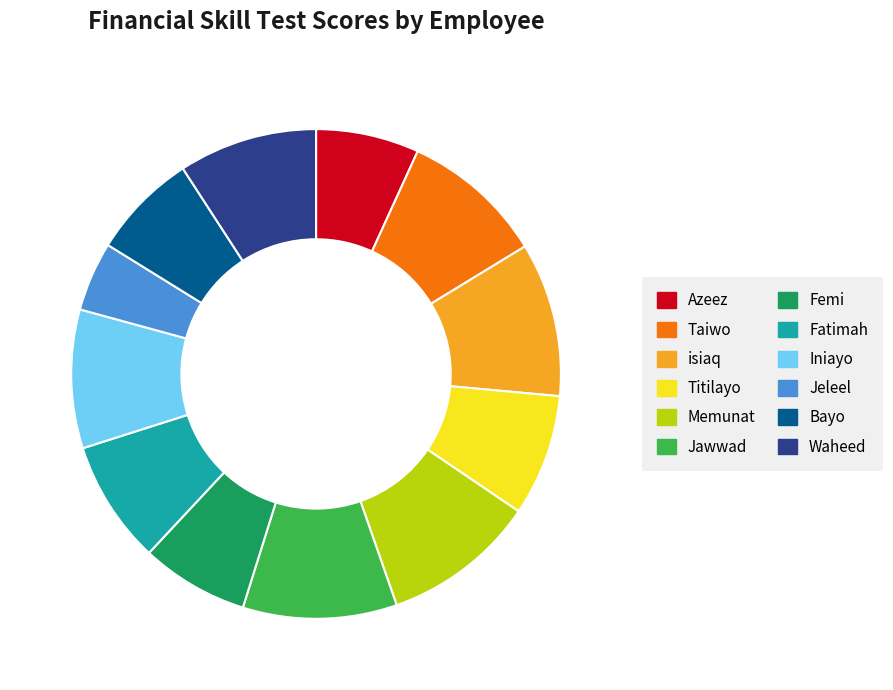

True or false: Bayo accounts for 7% of the total.

True